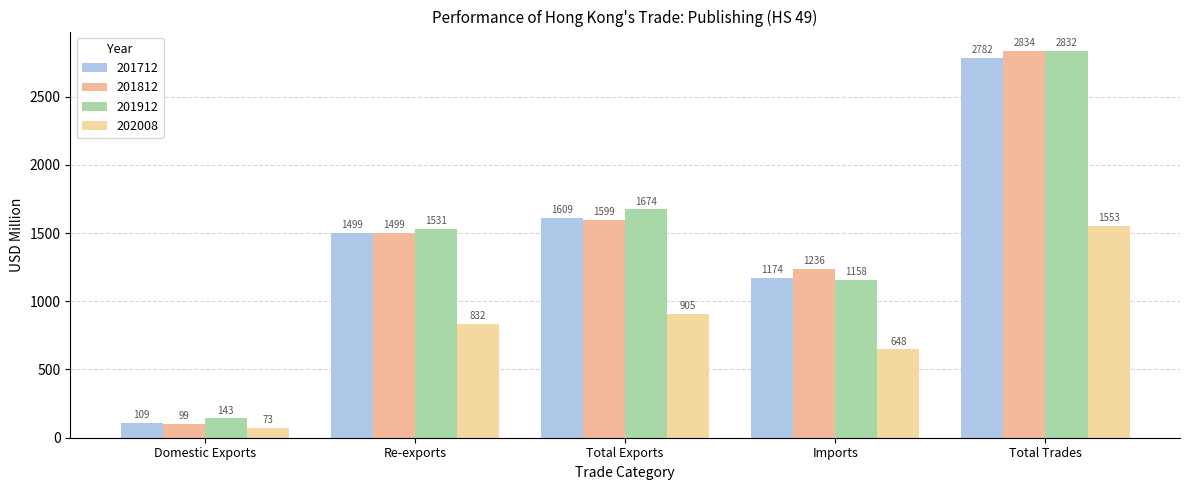

Which series has the widest spread of values?

201812